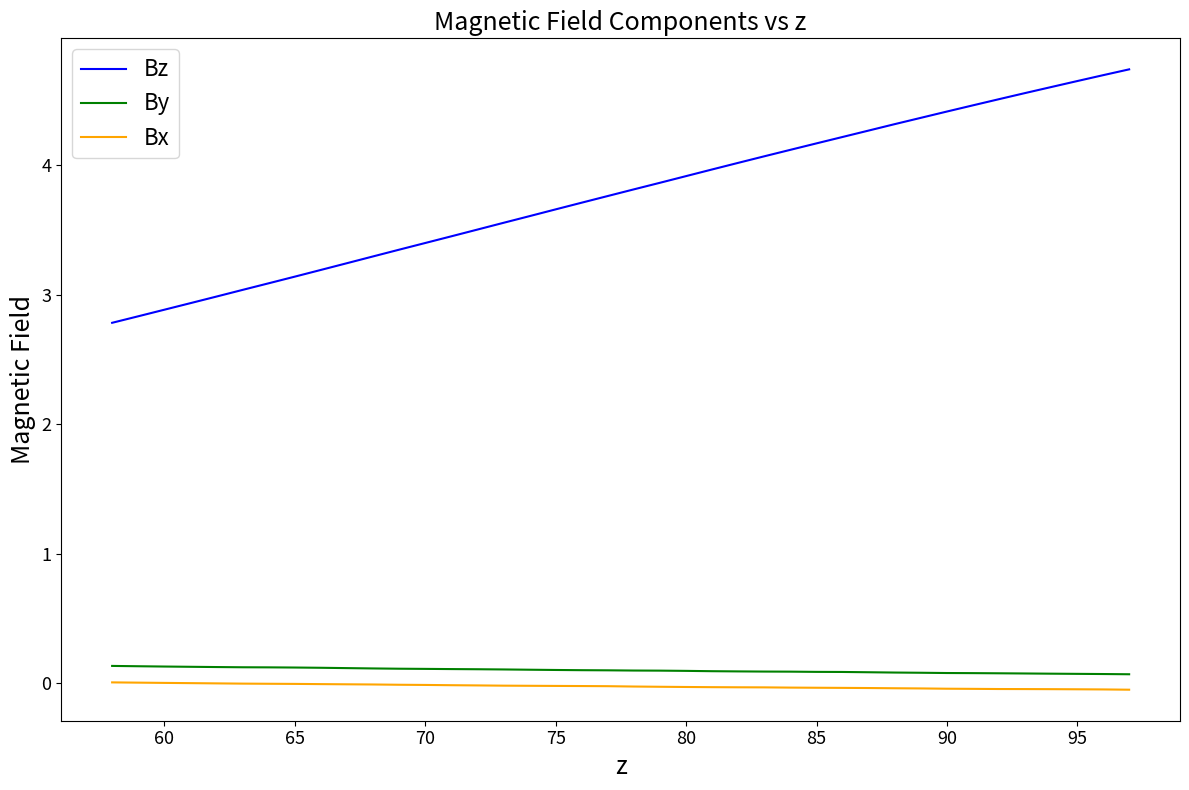

True or false: Bz and Bx intersect in this chart.

False